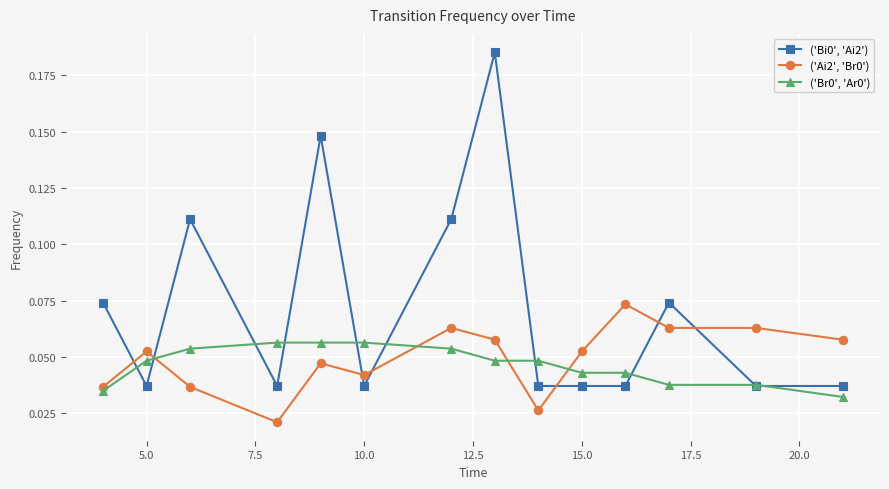

True or false: ('Bi0', 'Ai2') and ('Ai2', 'Br0') intersect in this chart.

True